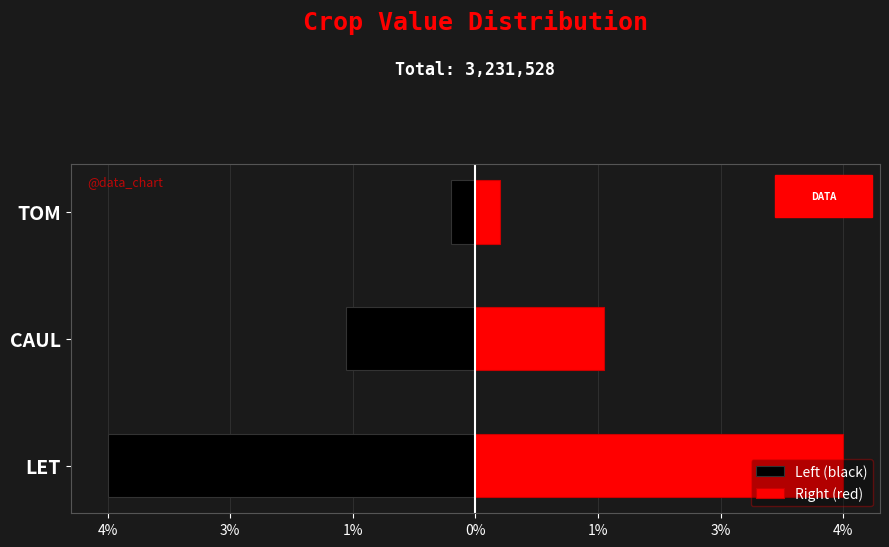

List the series in order of their peak value, lowest first.

Left (black), Right (red)